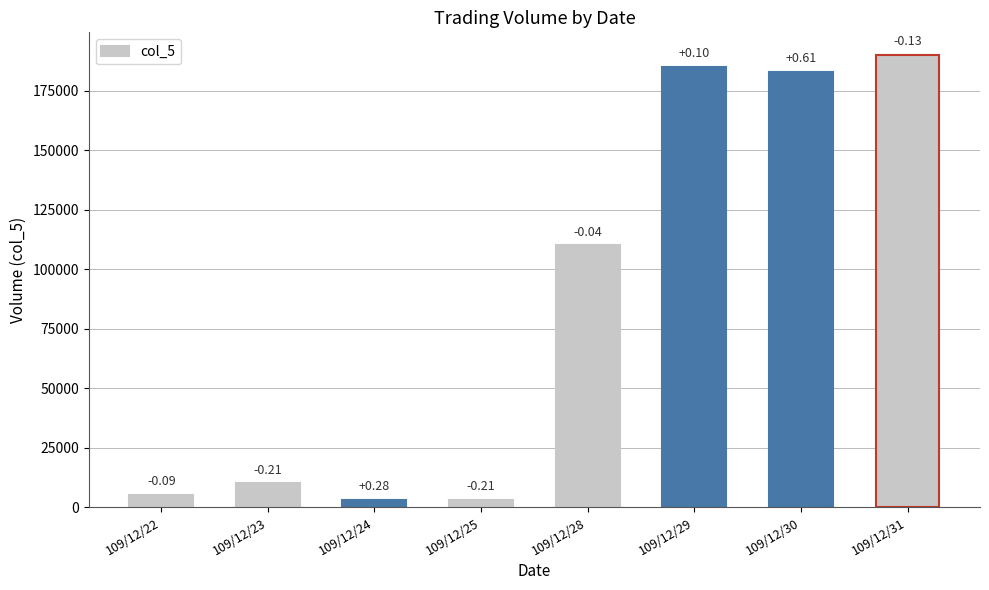

What is the difference between the second highest and second lowest values?

182000